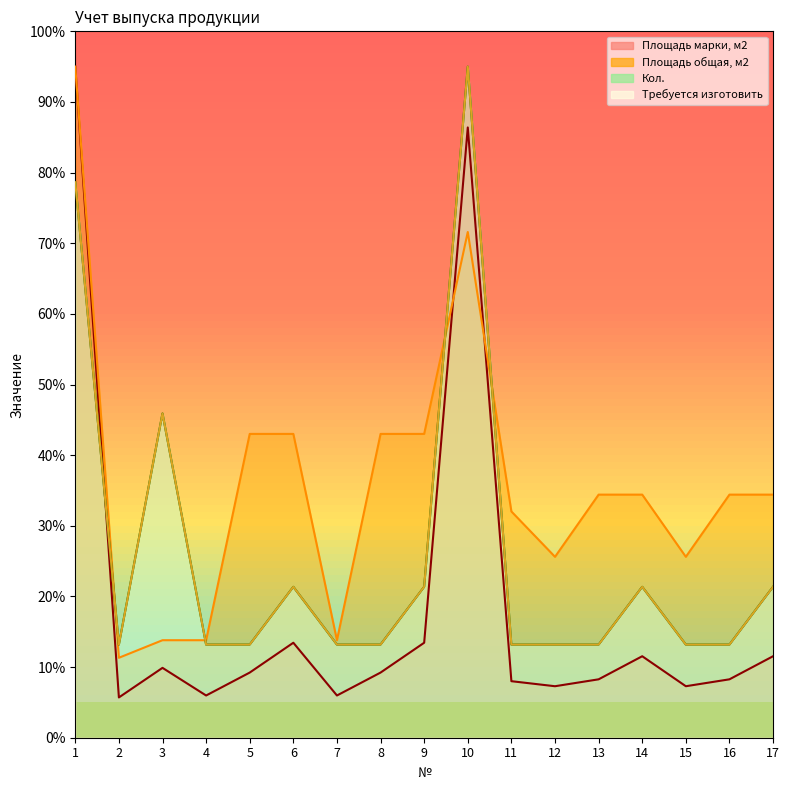

Count the number of categories in the chart.

17